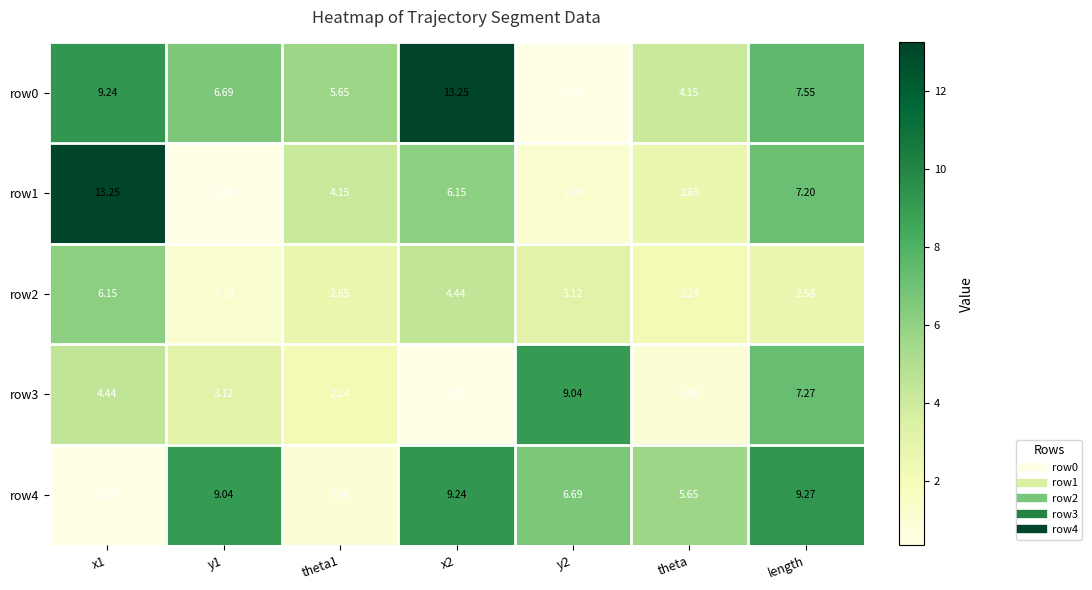

Where is row4 nearest to the value 4?

theta